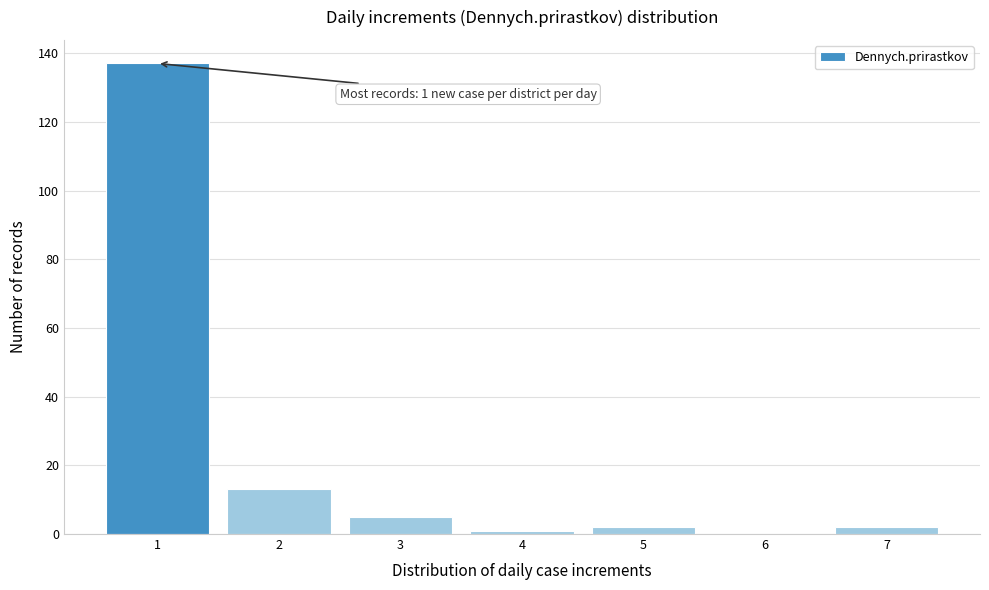

Reading left to right, transcribe all the data shown in this chart.

1=137	2=13	3=5	4=1	5=2	6=0	7=2